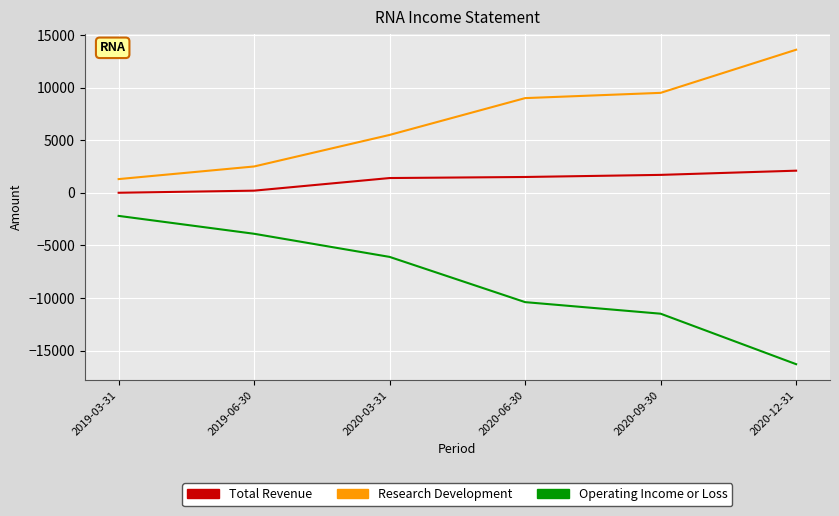

Which series has the largest range (max minus min)?

Operating Income or Loss